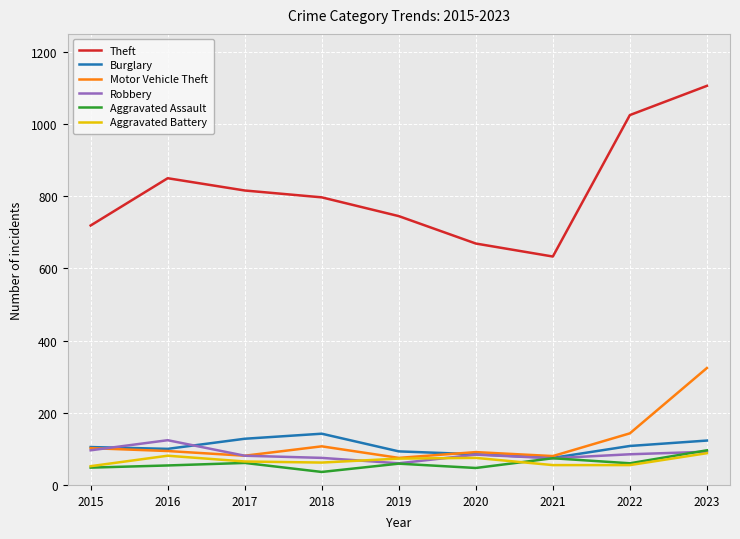

True or false: Aggravated Assault and Theft cross at least once.

False